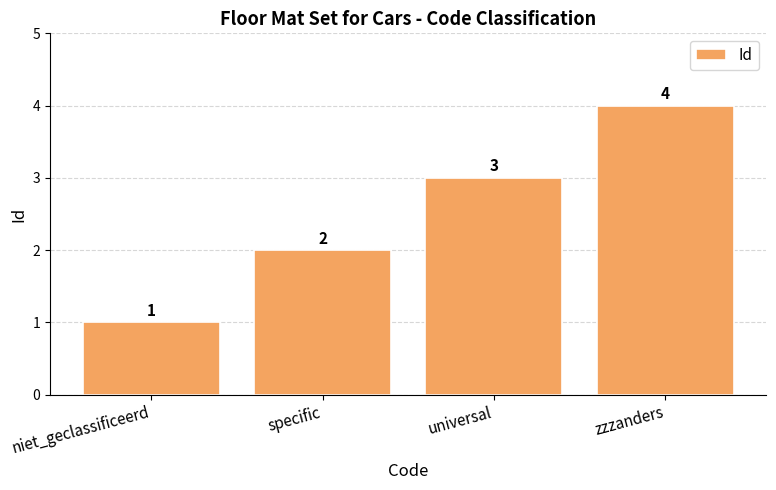

Reading right to left, transcribe all the data shown in this chart.

4	3	2	1